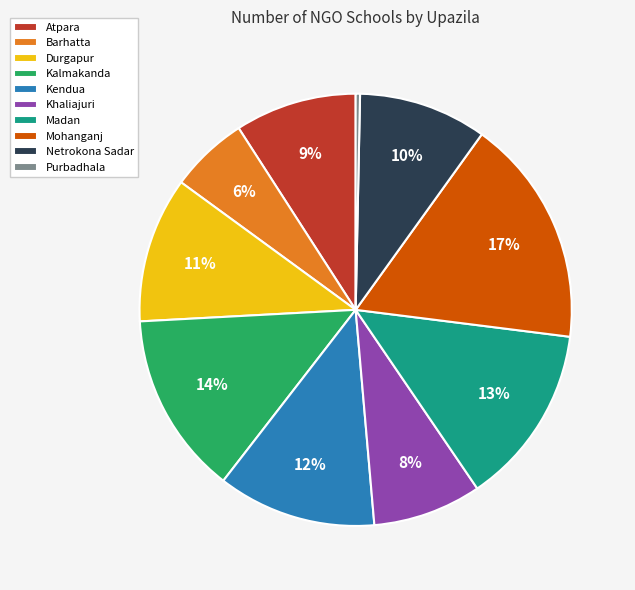

Combined, do Mohanganj and Purbadhala account for over 50%?

No